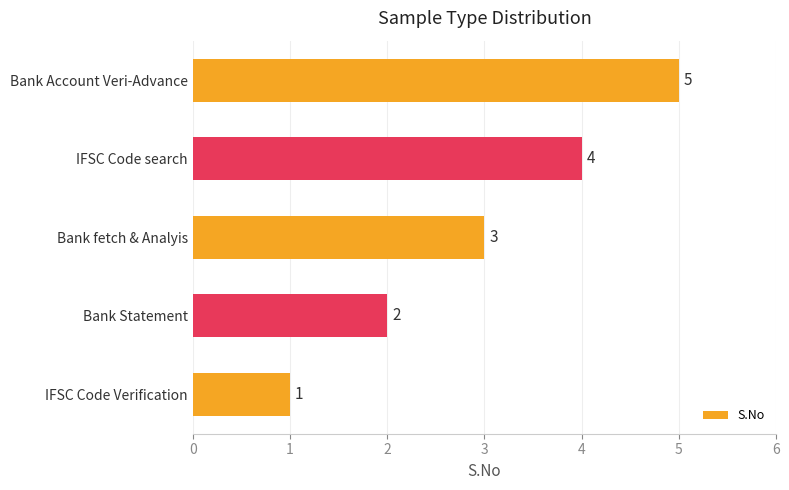

What is the sum of all values?

15